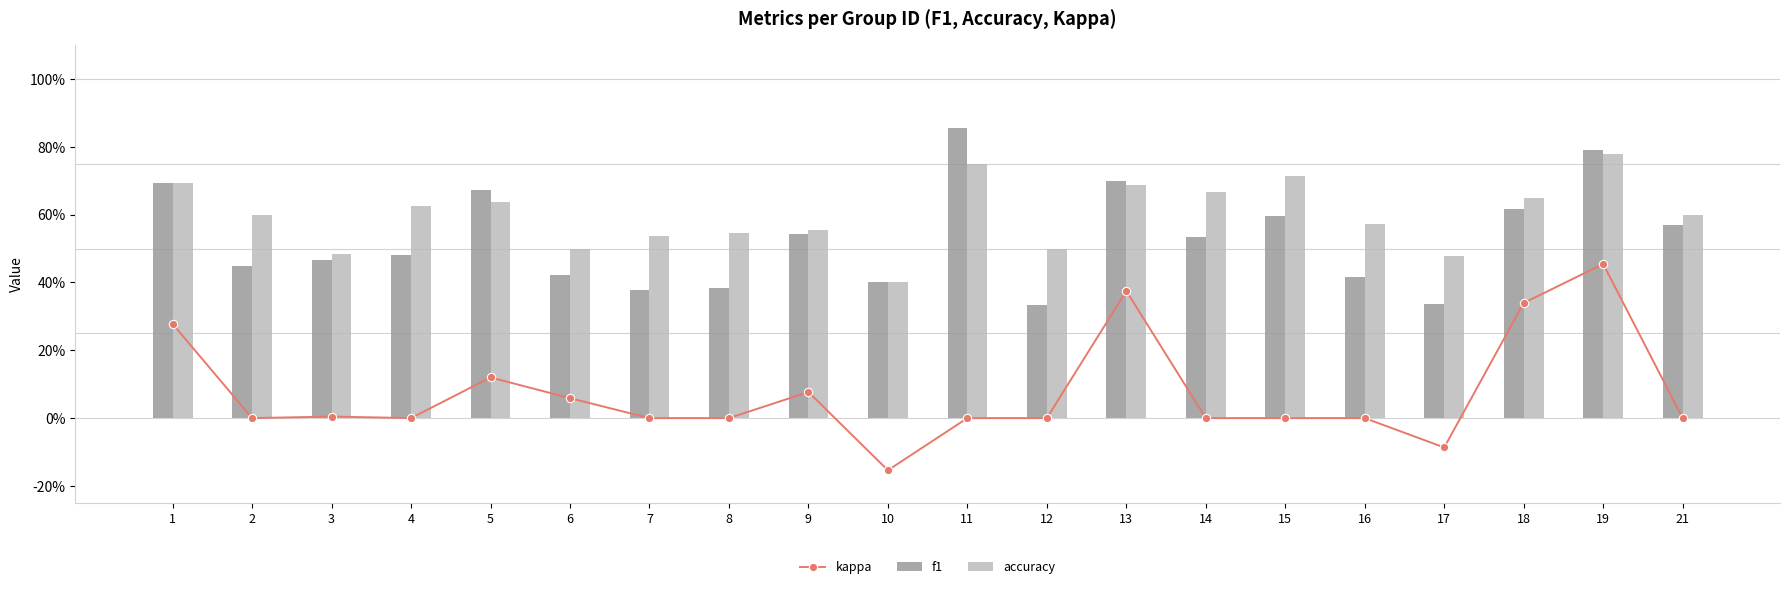

Where is f1 nearest to the value 0?

12